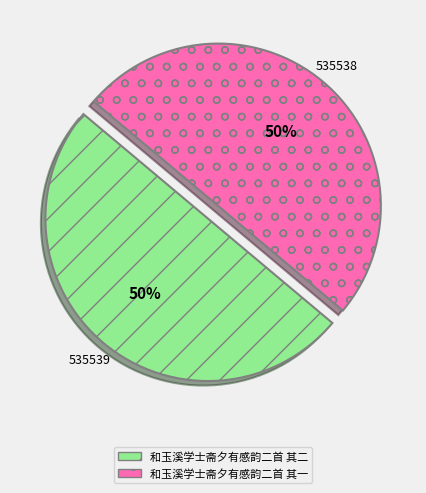

Is the sum of 和玉溪学士斋夕有感韵二首 其一 and 和玉溪学士斋夕有感韵二首 其二 greater than half?

Yes